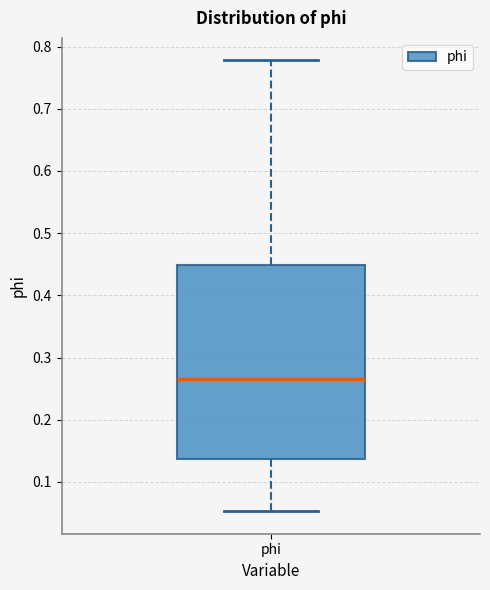

Where does the upper whisker of the box for phi end on the y-axis? The values are not printed on the chart, so give them approximately, as read against the axis.

0.78